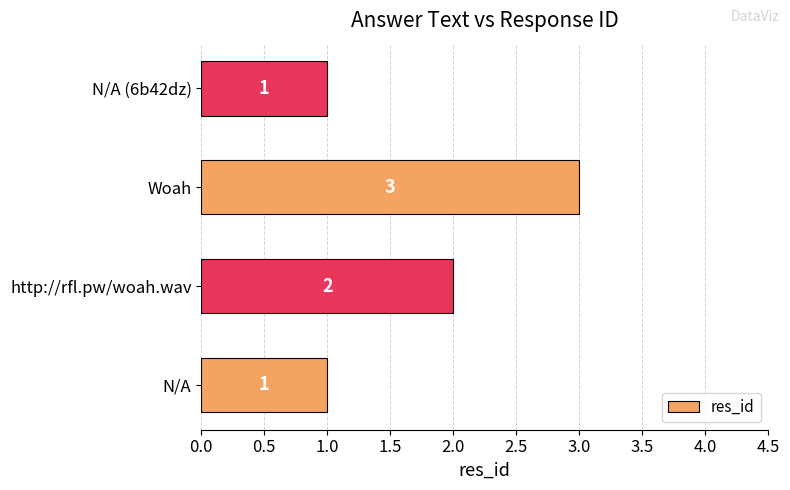

Reading top to bottom, extract all data points from this chart.

1	3	2	1